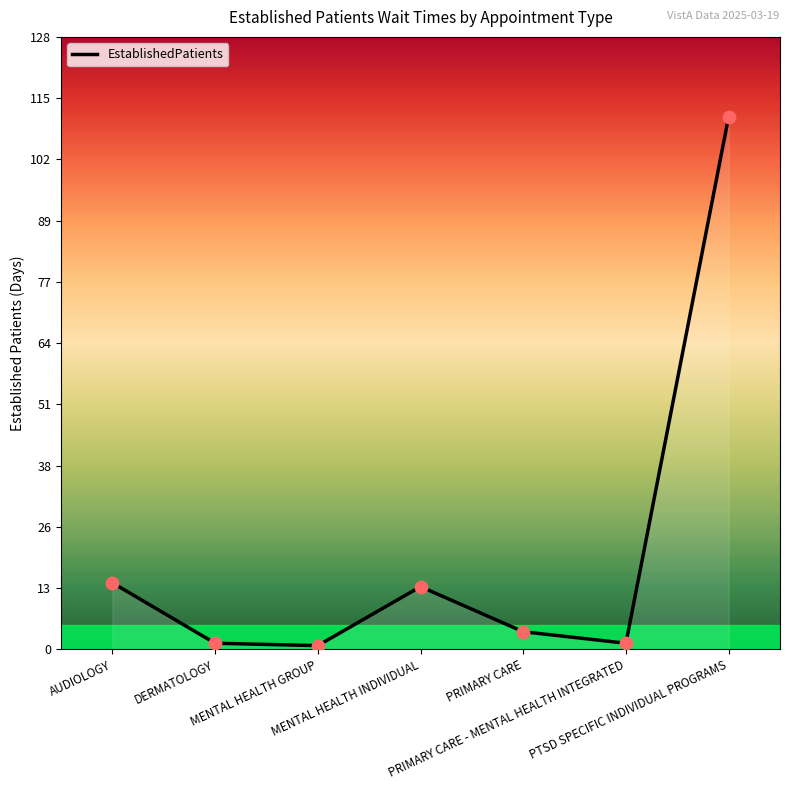

What is the change in value from PRIMARY CARE - MENTAL HEALTH INTEGRATED to PTSD SPECIFIC INDIVIDUAL PROGRAMS?

+109.8